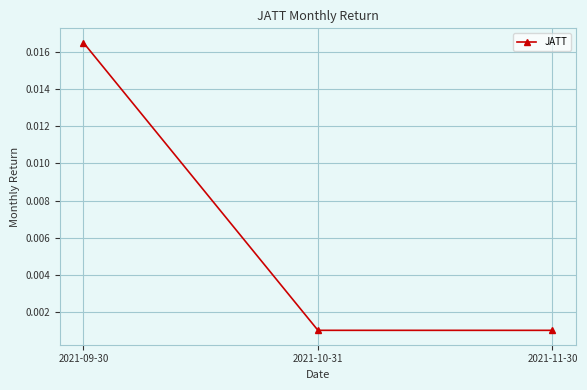

What position from the right is 2021-11-30?

1